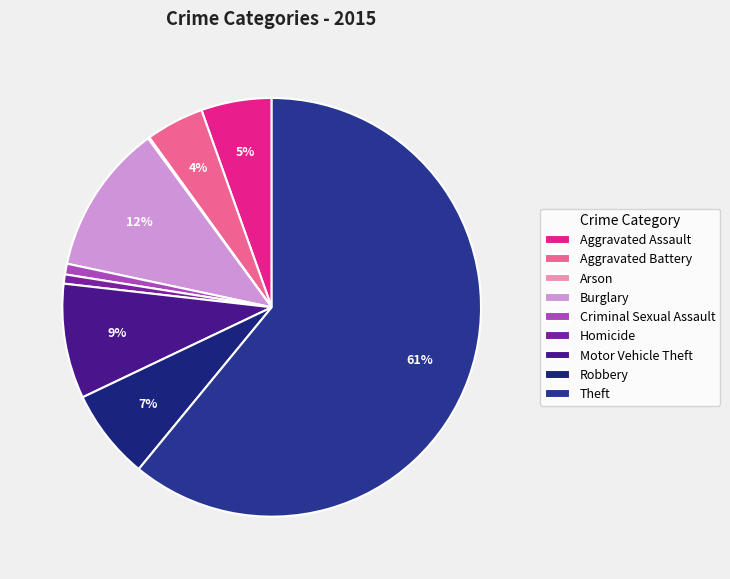

Which slice is the largest?

Theft